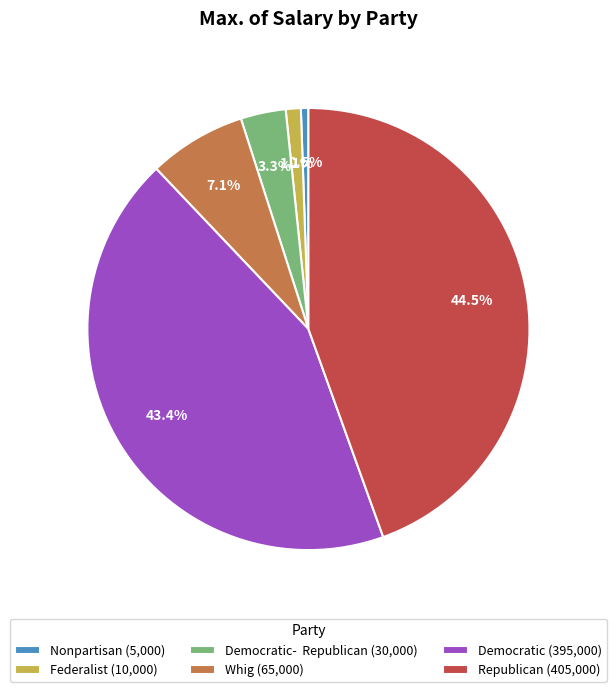

Does any single category account for the majority?

No